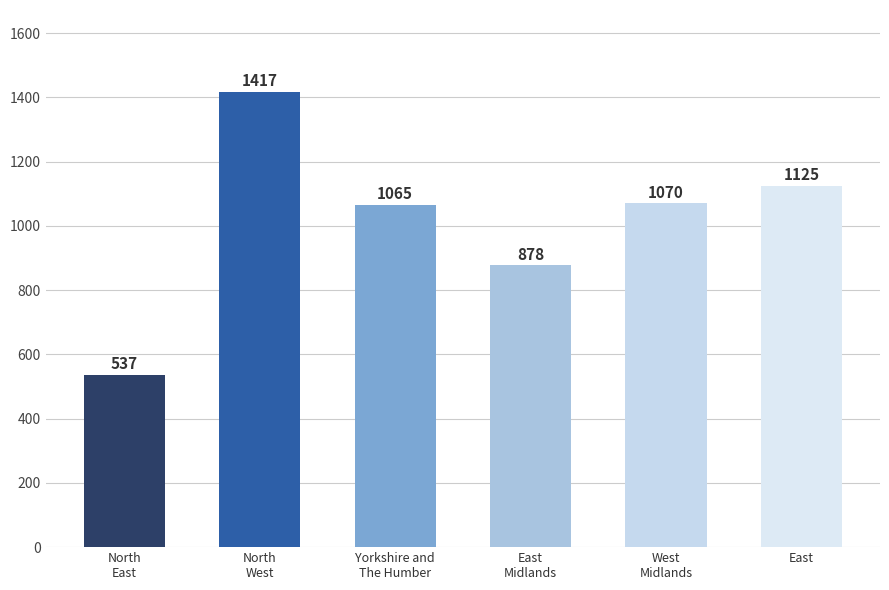

The value at East is 500. True or false?

False